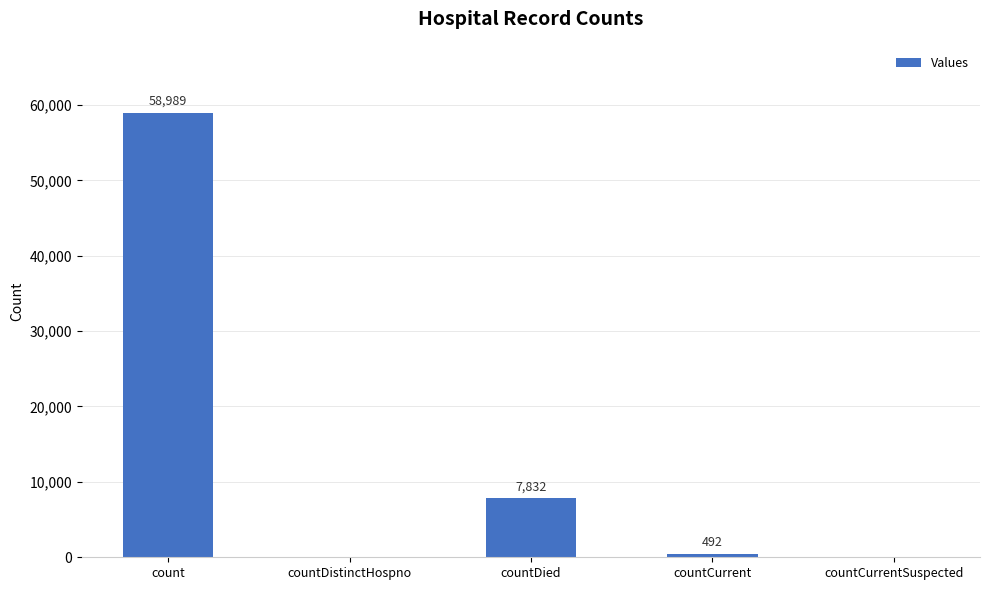

What is the sum of the values at countCurrentSuspected and count?

58989